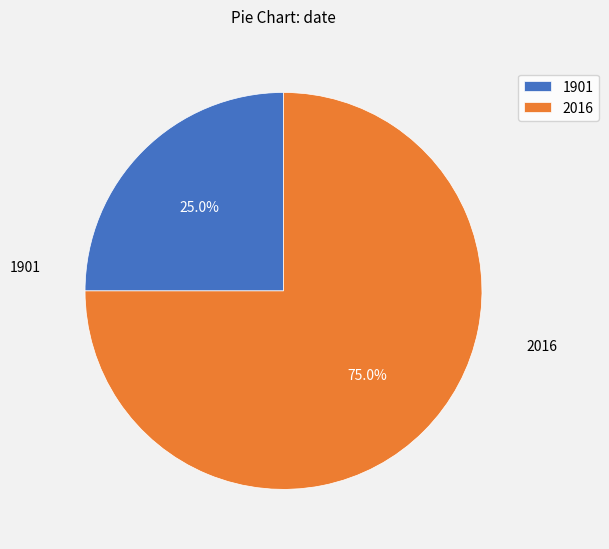

What is the largest slice in the pie chart?

2016